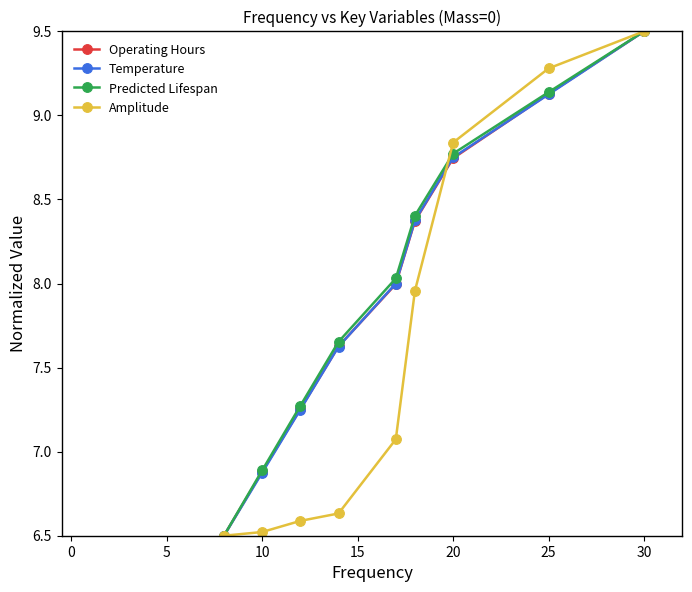

What is the maximum value shown in the chart?

9.5